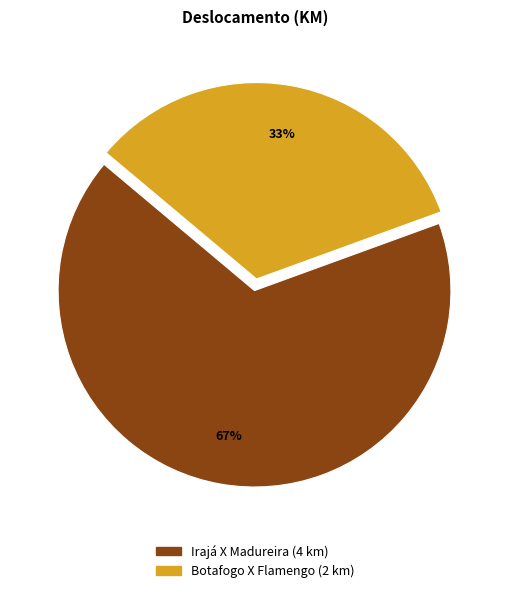

Is it true that Botafogo X Flamengo is 33% of the pie?

True